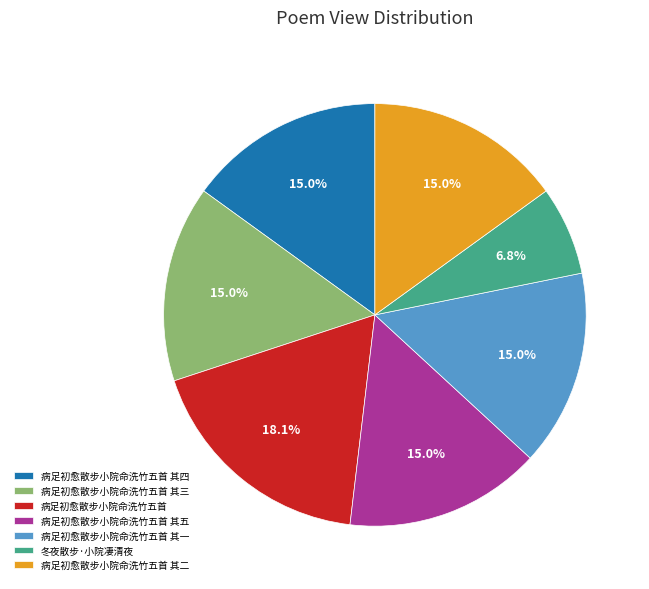

Which slice is the largest?

病足初愈散步小院命洗竹五首